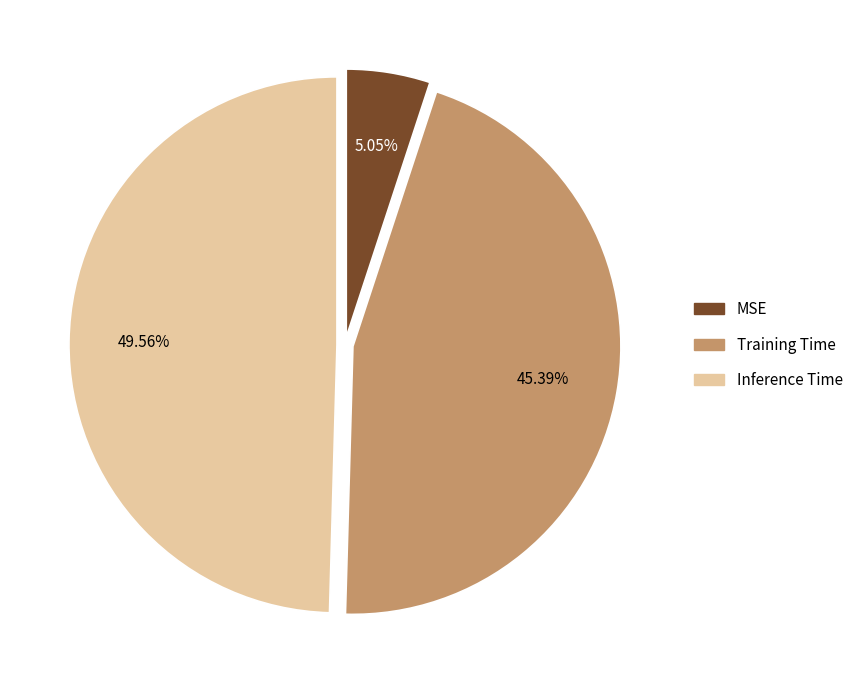

Rank the categories by value from lowest to highest.

MSE, Training Time, Inference Time